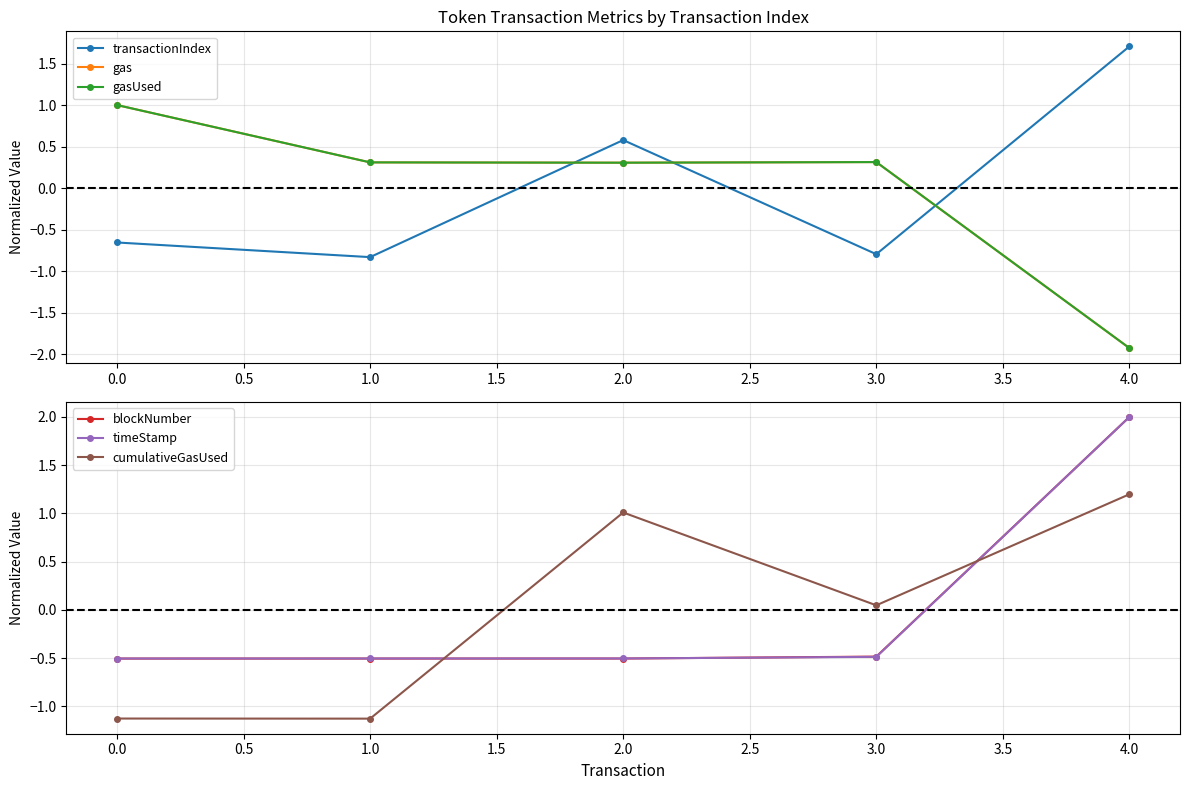

What are all the series names shown in the legend?

transactionIndex, gas, gasUsed, blockNumber, timeStamp, cumulativeGasUsed